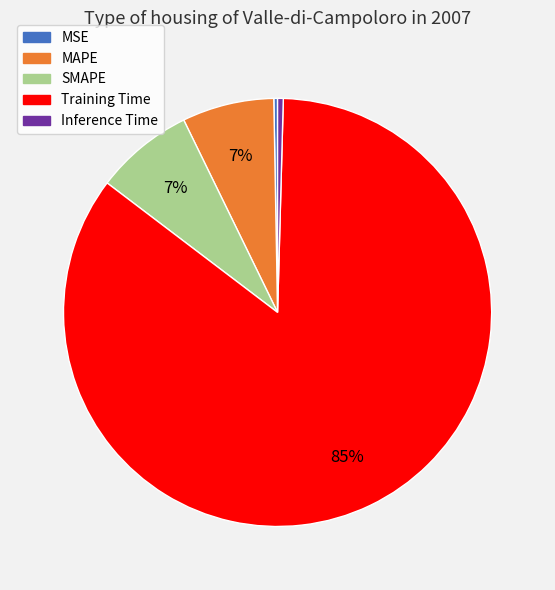

Is MAPE the majority of the pie?

No